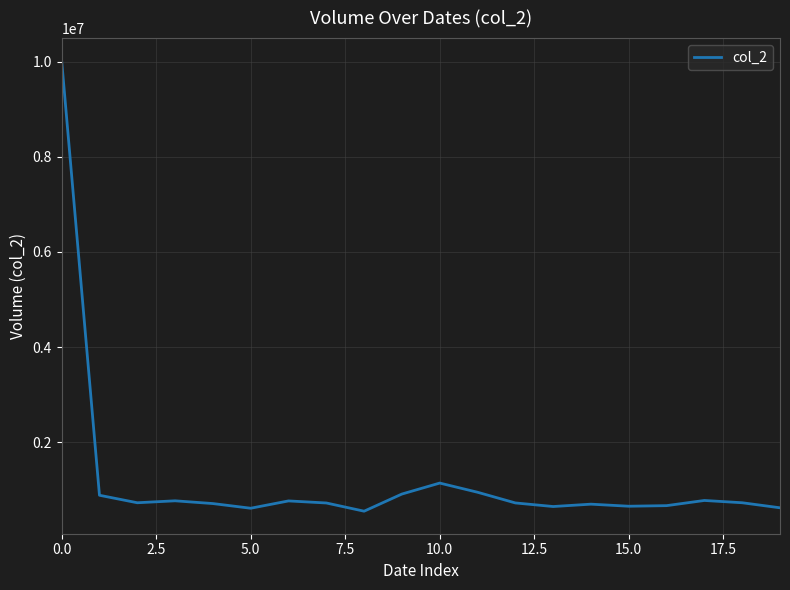

What is the greatest value displayed?

10019520